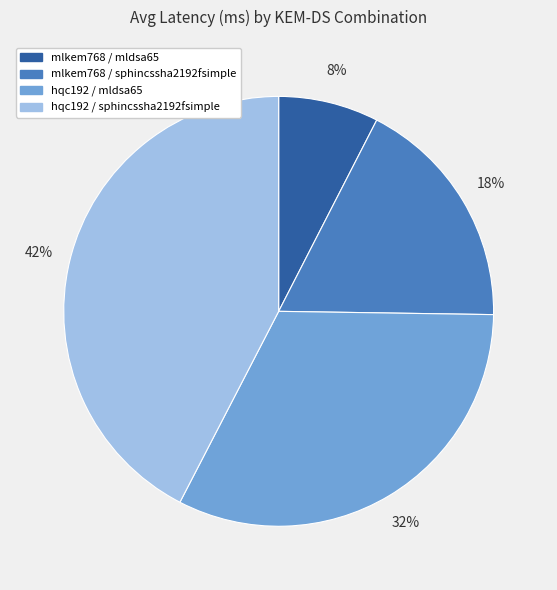

How many segments does this pie chart have?

4